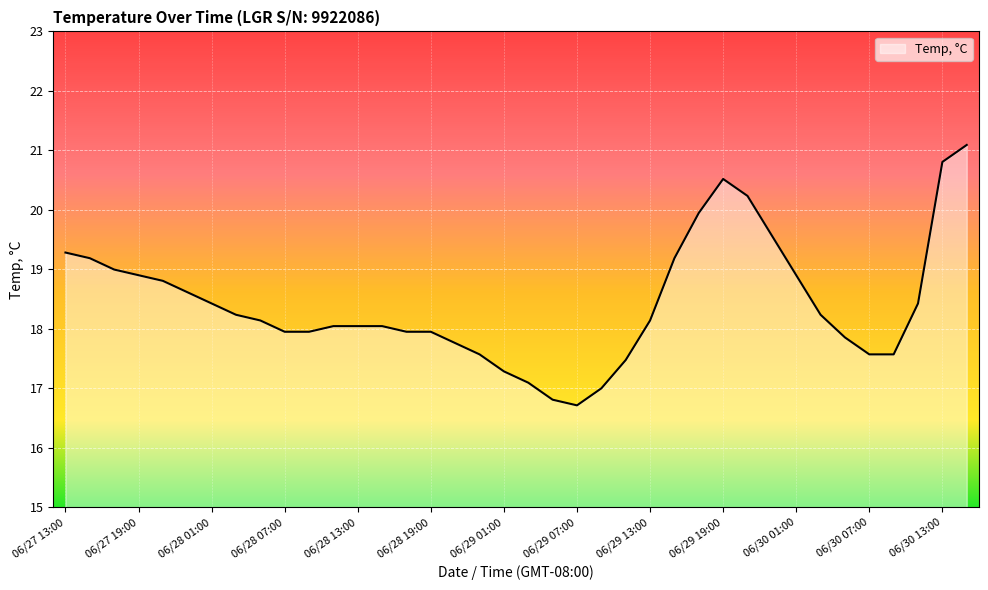

What is the difference between the maximum and minimum values?

4.4